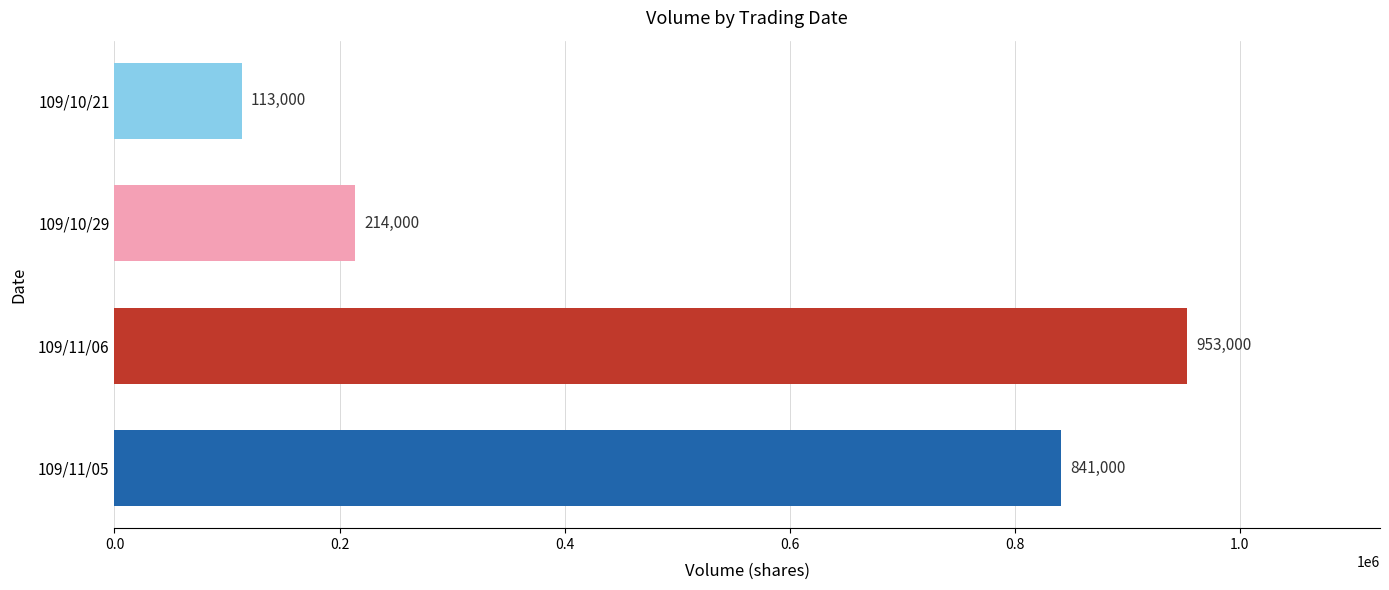

Which category has the highest value across all series?

109/11/06